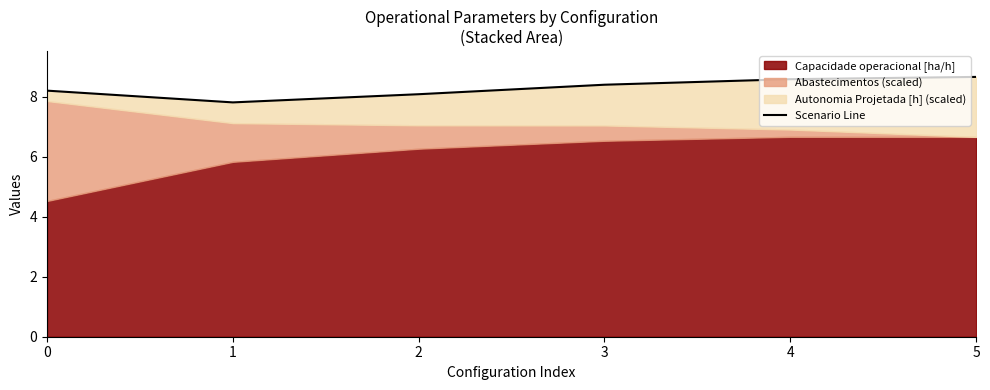

Which has a higher value, 4 or 2?

4